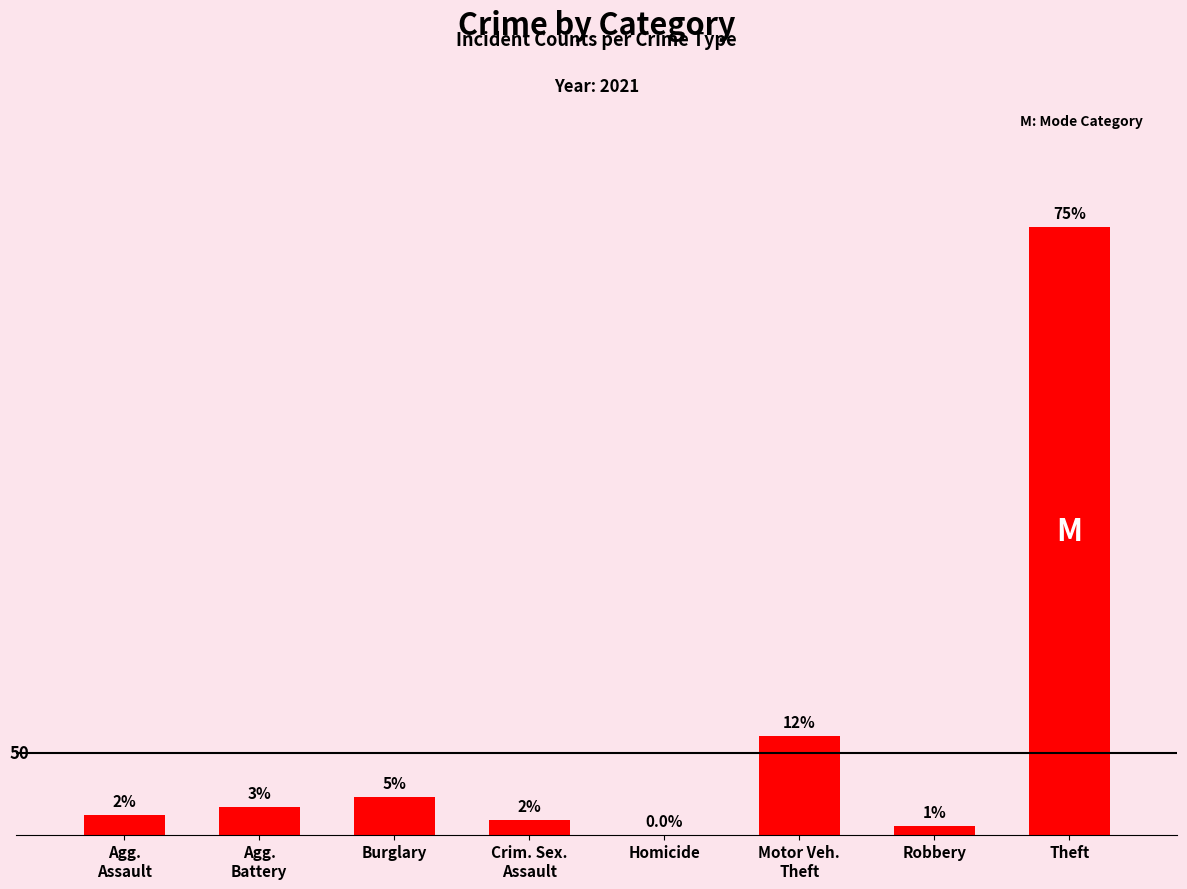

Are the bars horizontal?

No